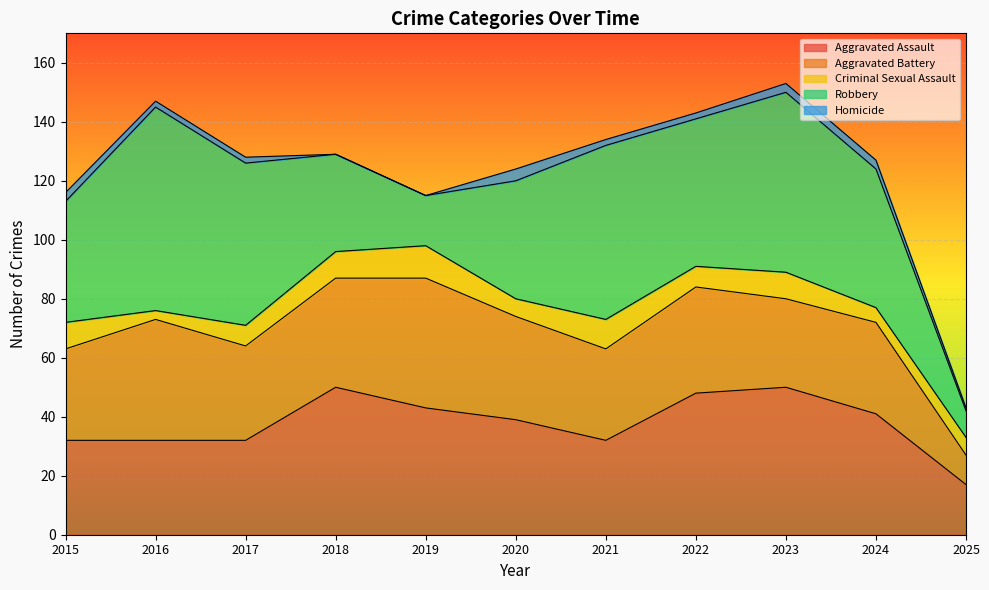

Reading left to right, extract all data points from this chart.

Aggravated Assault: 32	32	32	50	43	39	32	48	50	41	17
Aggravated Battery: 31	41	32	37	44	35	31	36	30	31	10
Criminal Sexual Assault: 9	3	7	9	11	6	10	7	9	5	6
Robbery: 41	69	55	33	17	40	59	50	61	47	9
Homicide: 3	2	2	0	0	4	2	2	3	3	1